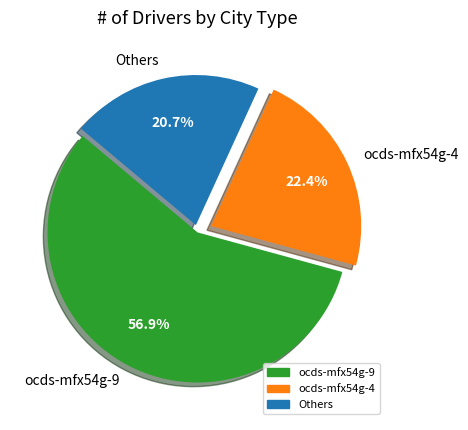

True or false: ocds-mfx54g-9 accounts for 7% of the total.

False